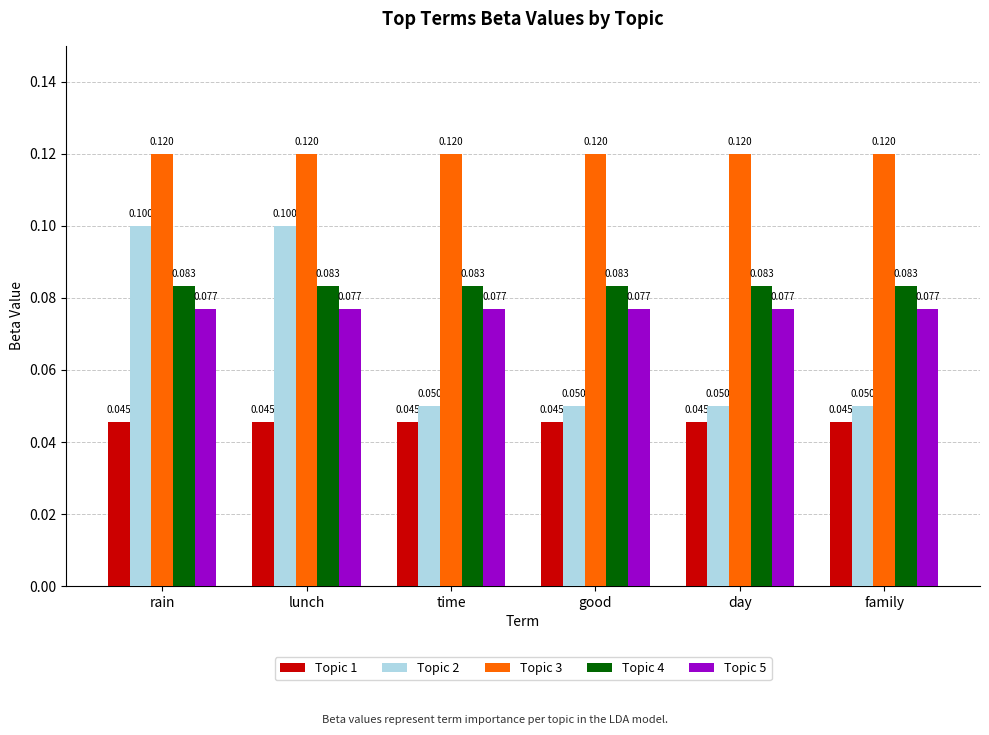

What are all the series names shown in the legend?

Topic 1, Topic 2, Topic 3, Topic 4, Topic 5